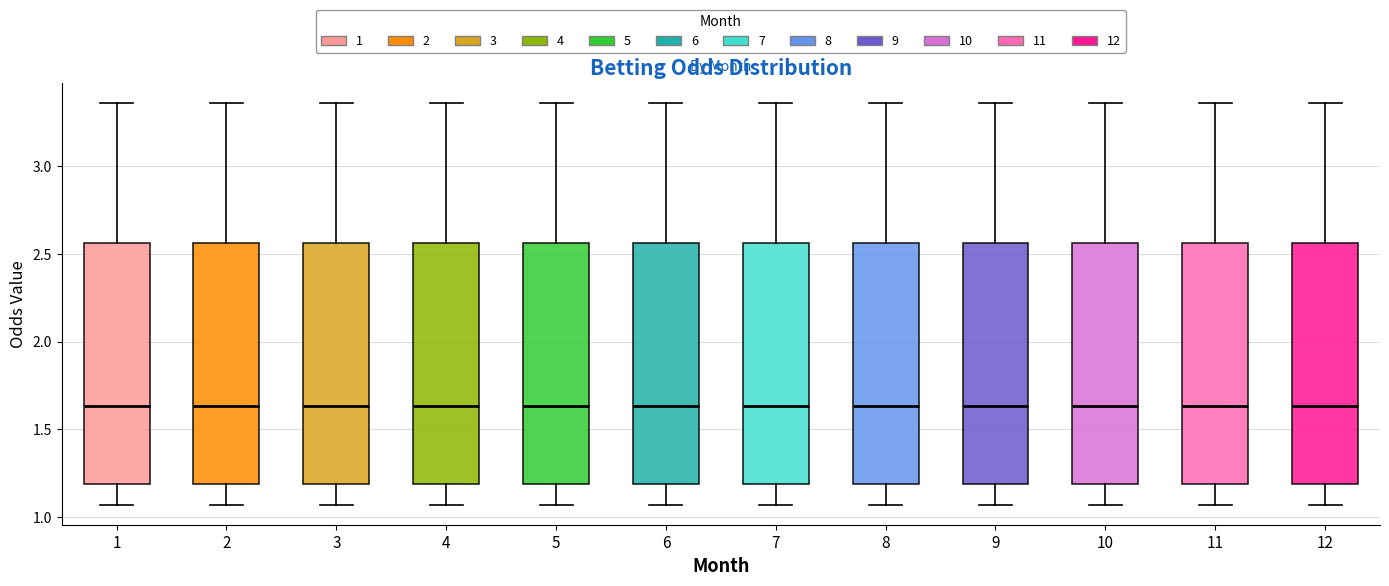

Reading left to right, read every box against the y-axis: the position of its median line, the range the box covers, and the ends of its whiskers. The values are not printed on the chart, so give them approximately, as read against the axis.

1: median 1.65, box 1.20 to 2.55, whiskers 1.05 to 3.35
2: median 1.65, box 1.20 to 2.55, whiskers 1.05 to 3.35
3: median 1.65, box 1.20 to 2.55, whiskers 1.05 to 3.35
4: median 1.65, box 1.20 to 2.55, whiskers 1.05 to 3.35
5: median 1.65, box 1.20 to 2.55, whiskers 1.05 to 3.35
6: median 1.65, box 1.20 to 2.55, whiskers 1.05 to 3.35
7: median 1.65, box 1.20 to 2.55, whiskers 1.05 to 3.35
8: median 1.65, box 1.20 to 2.55, whiskers 1.05 to 3.35
9: median 1.65, box 1.20 to 2.55, whiskers 1.05 to 3.35
10: median 1.65, box 1.20 to 2.55, whiskers 1.05 to 3.35
11: median 1.65, box 1.20 to 2.55, whiskers 1.05 to 3.35
12: median 1.65, box 1.20 to 2.55, whiskers 1.05 to 3.35